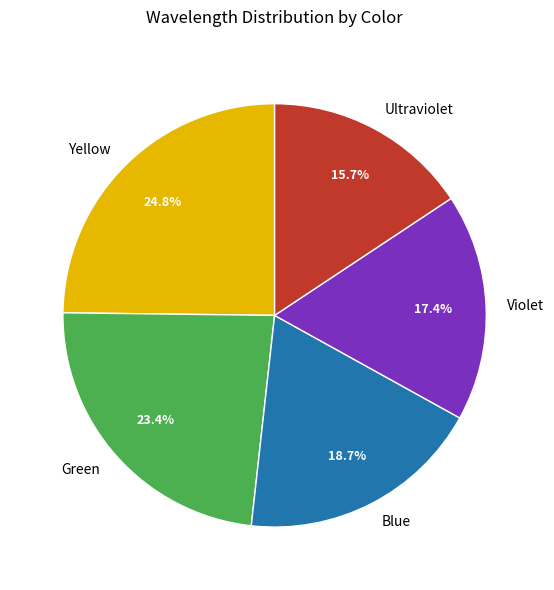

What is the smallest slice in the pie chart?

Ultraviolet